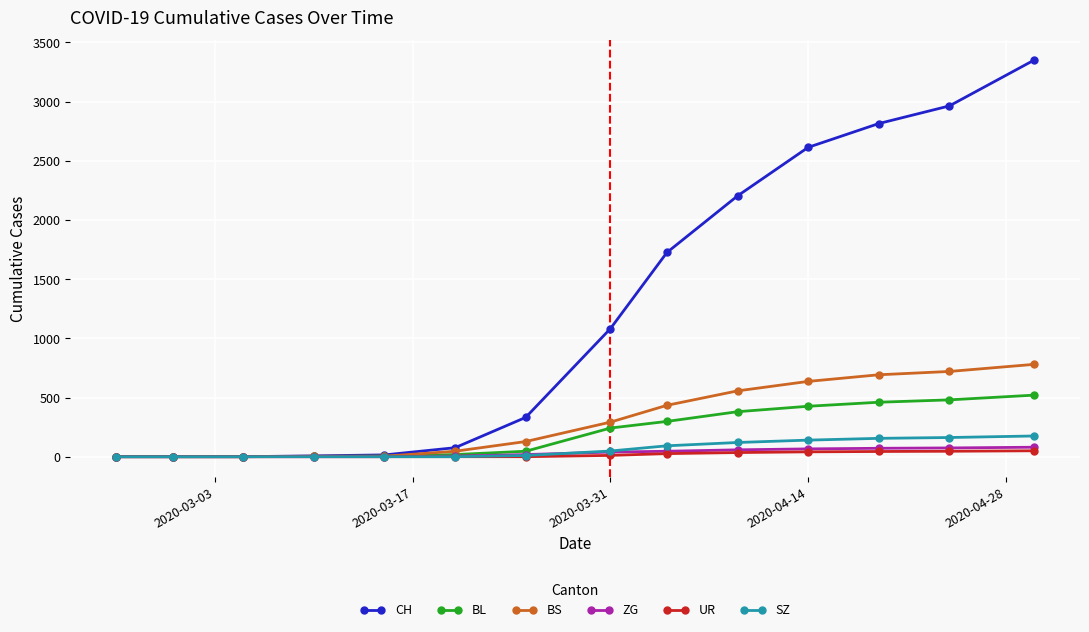

Which series has the largest range (max minus min)?

CH